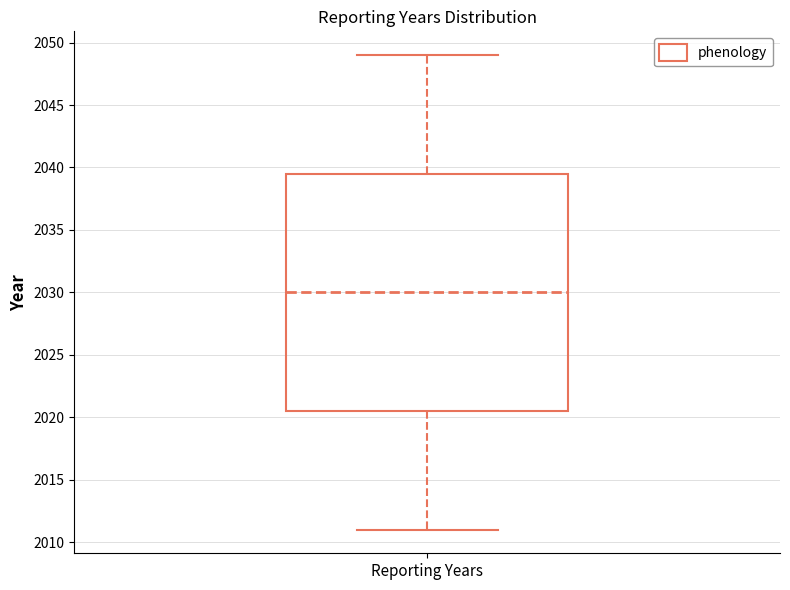

Transcribe this box plot: give where the median line is, the range the box spans, and where the two whiskers end, as read against the y-axis. The values are not printed on the chart, so give them approximately, as read against the axis.

median 2030.0, box 2020.5 to 2039.5, whiskers 2011.0 to 2049.0